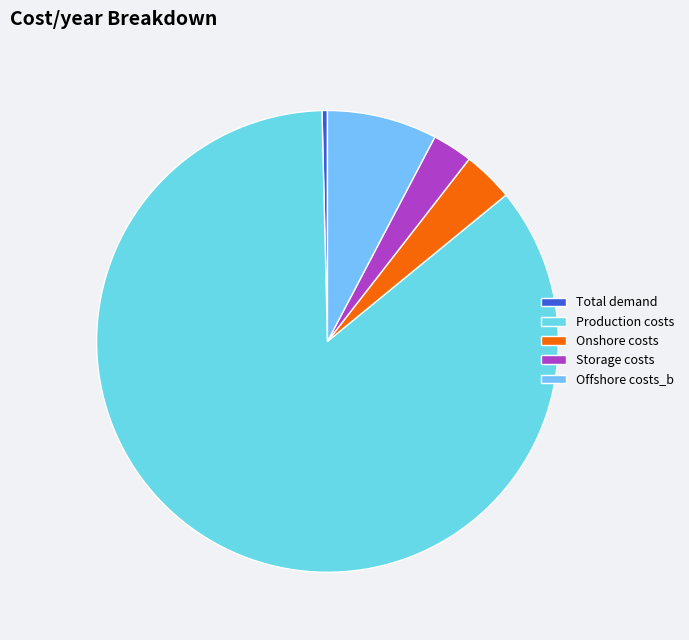

To the nearest percent, what portion does Onshore costs represent?

4%